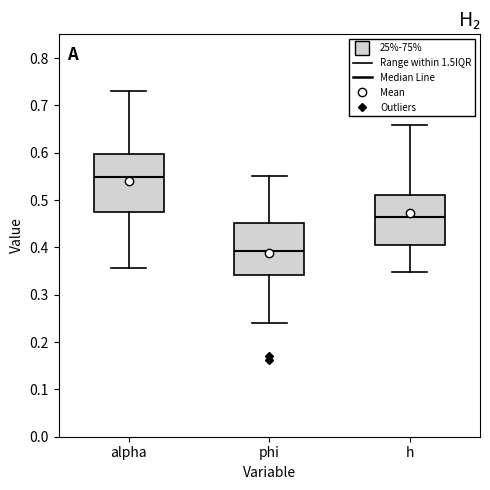

Where does the lower whisker of the box for h end on the y-axis? The values are not printed on the chart, so give them approximately, as read against the axis.

0.35